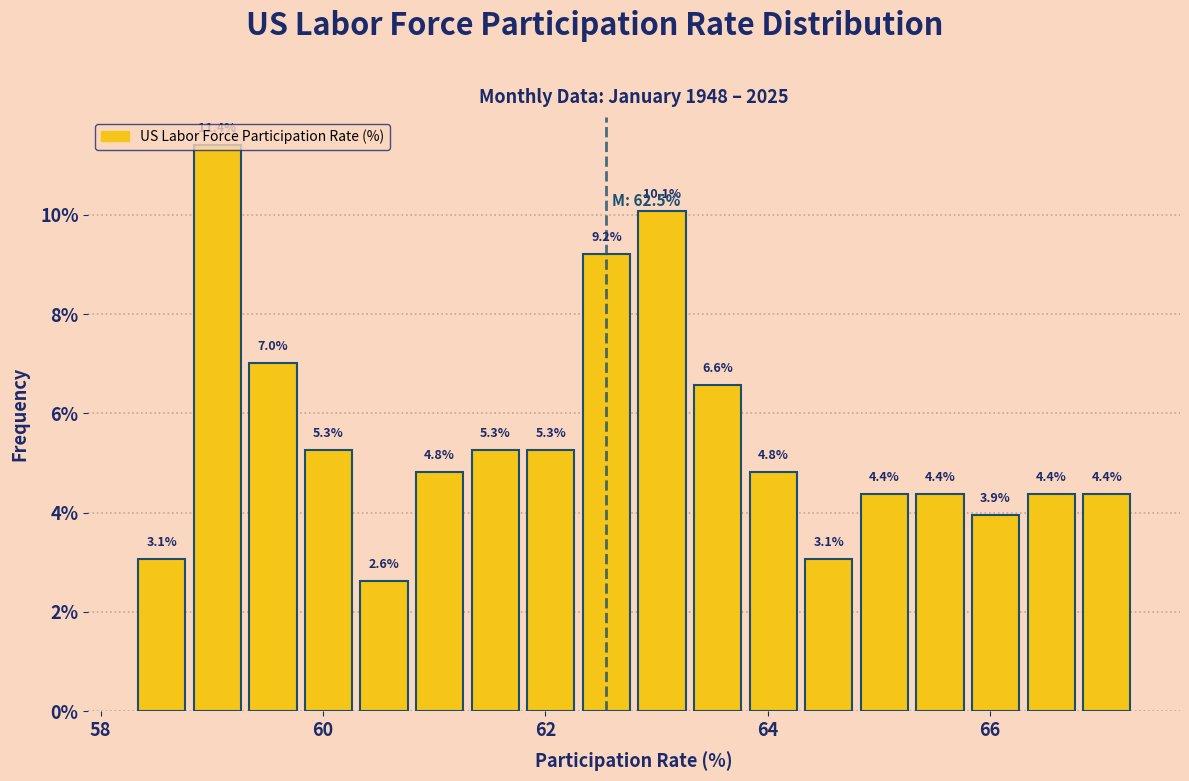

Around what value on the x-axis is the tallest bar? Give the approximate position of its centre, as read against the axis.

59.0